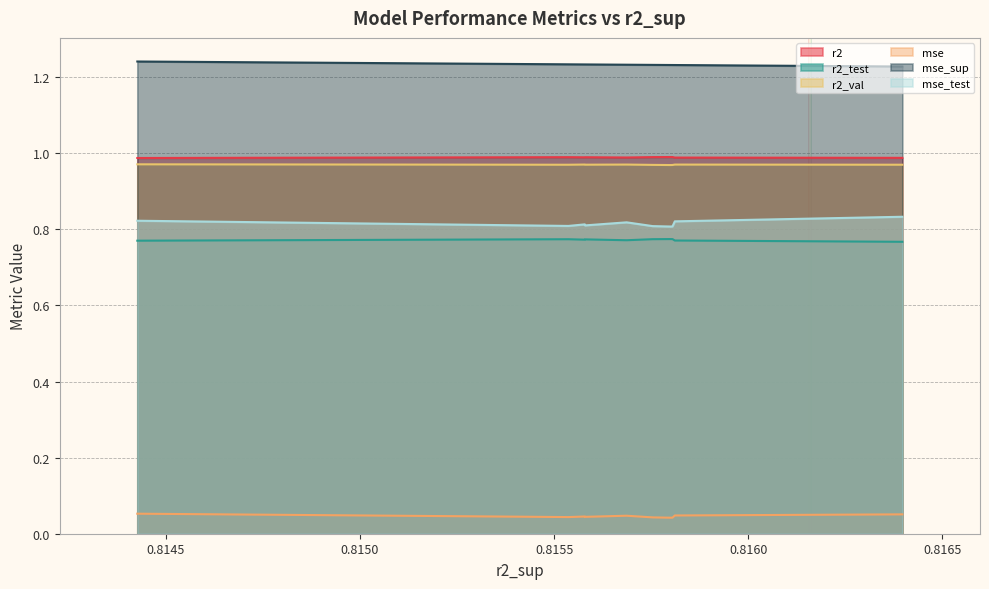

Which series has the largest total across all categories?

mse_sup